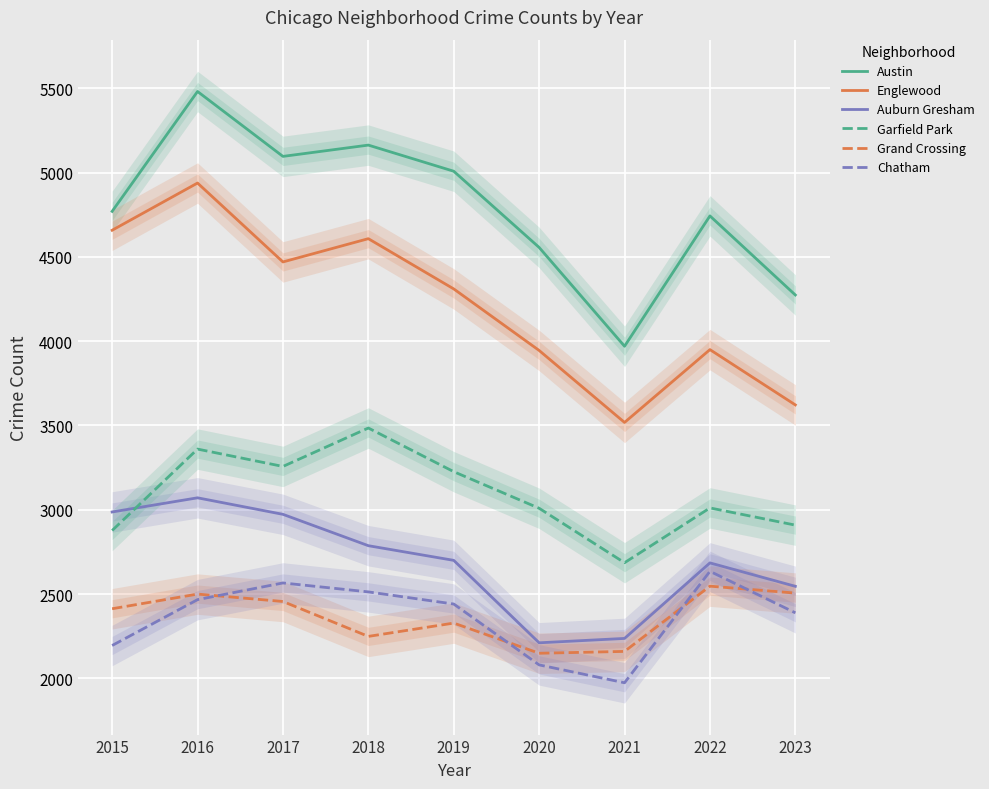

At which category does Garfield Park reach its first local peak?

2016